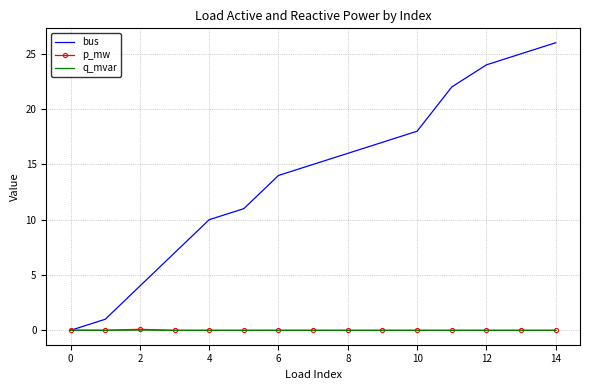

True or false: q_mvar and p_mw cross at least once.

False